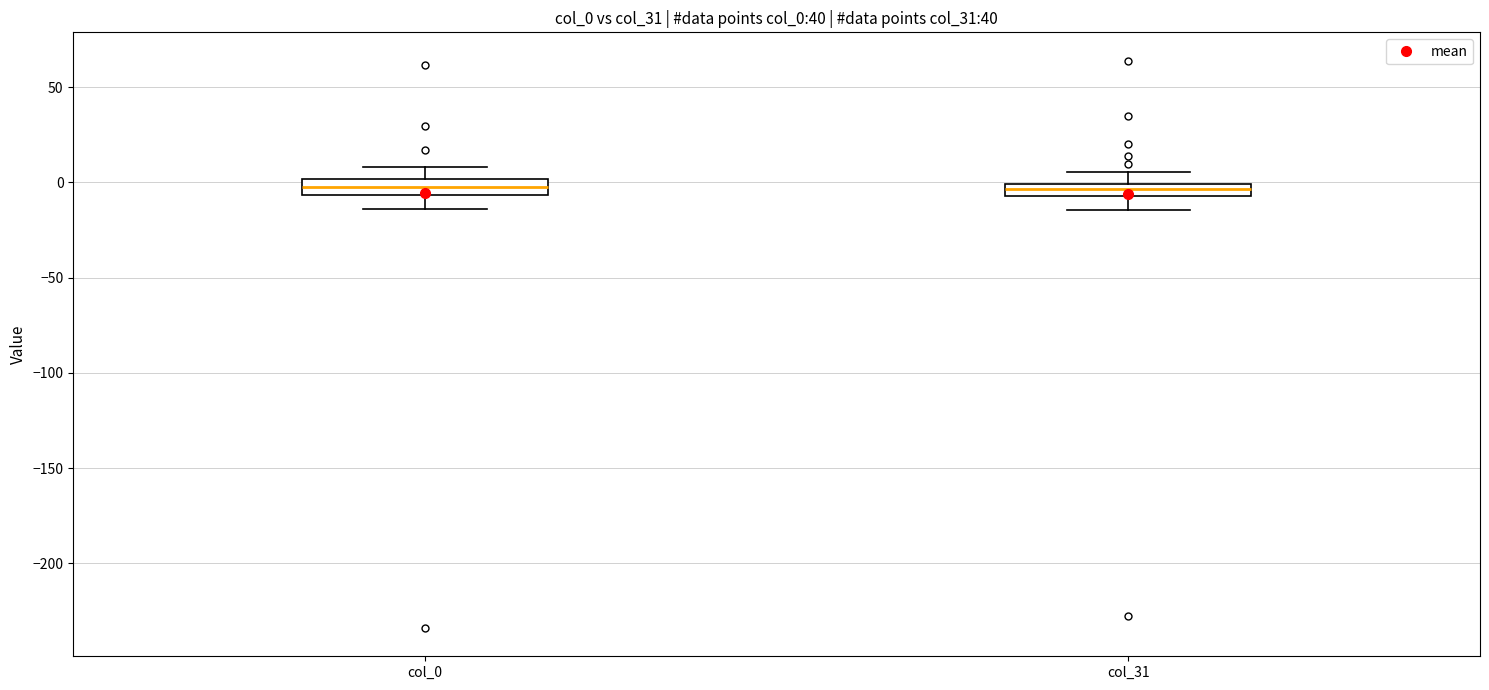

Where is the upper edge of the box for col_0 on the y-axis? The values are not printed on the chart, so give them approximately, as read against the axis.

0